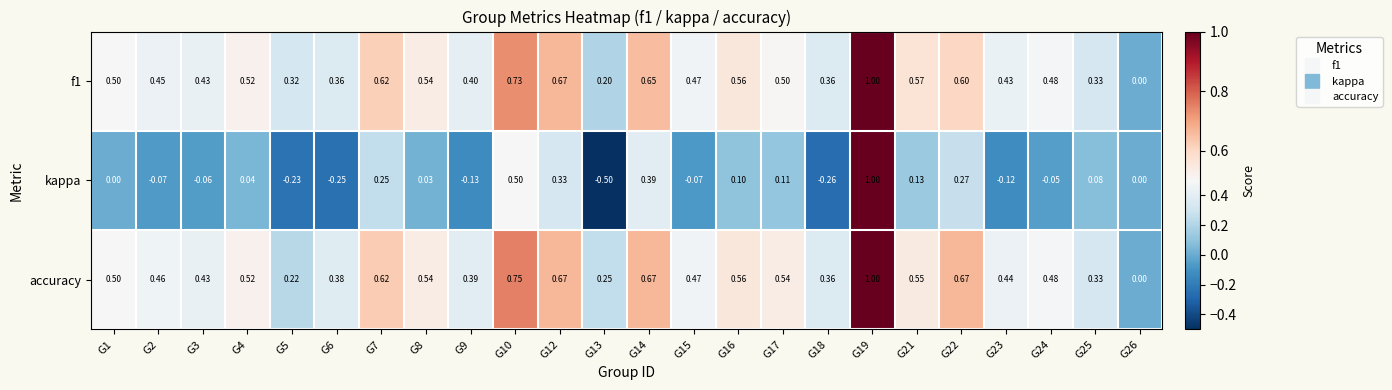

How many distinct data groups are displayed?

3